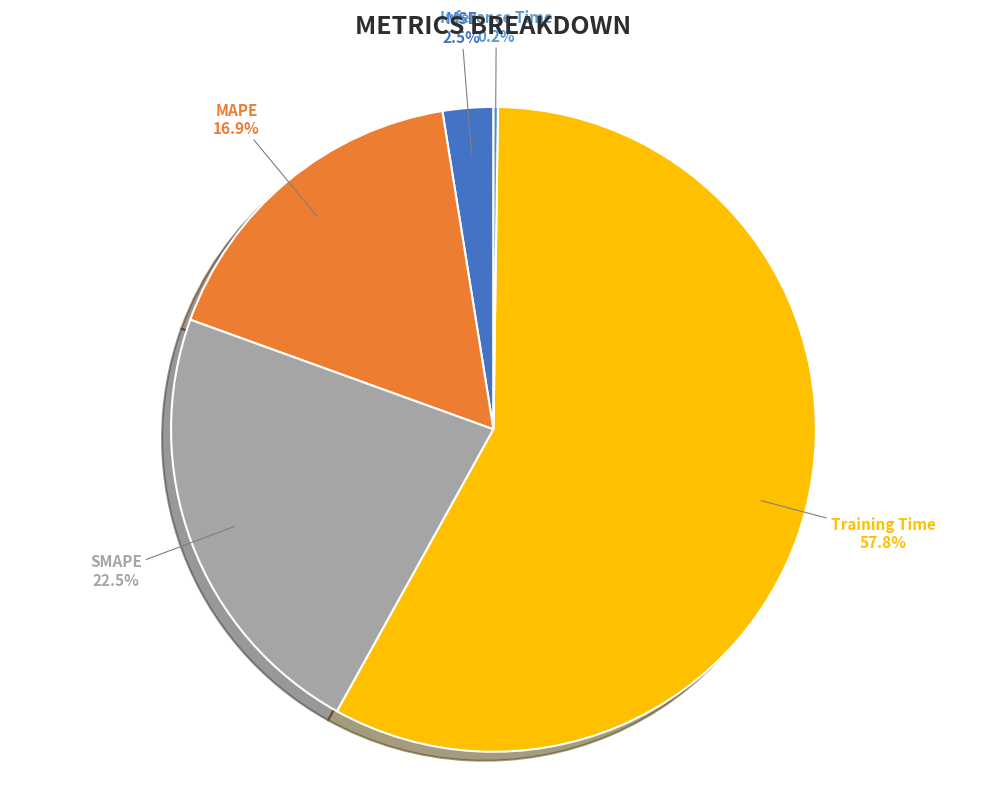

What is the largest slice in the pie chart?

Training Time